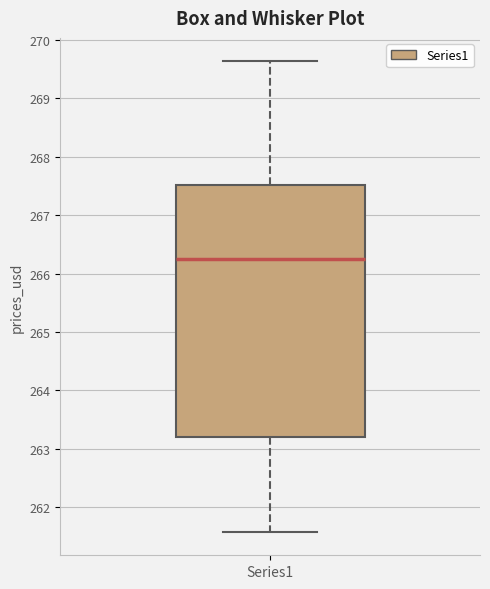

Transcribe this box plot: give where the median line is, the range the box spans, and where the two whiskers end, as read against the y-axis. The values are not printed on the chart, so give them approximately, as read against the axis.

median 266.2, box 263.2 to 267.5, whiskers 261.6 to 269.6